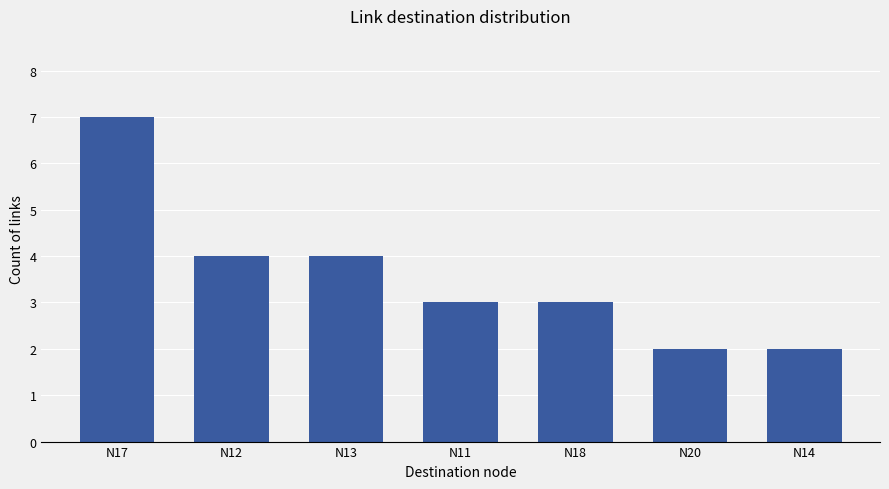

The chart shows a value of 7 at N17. True or false?

True